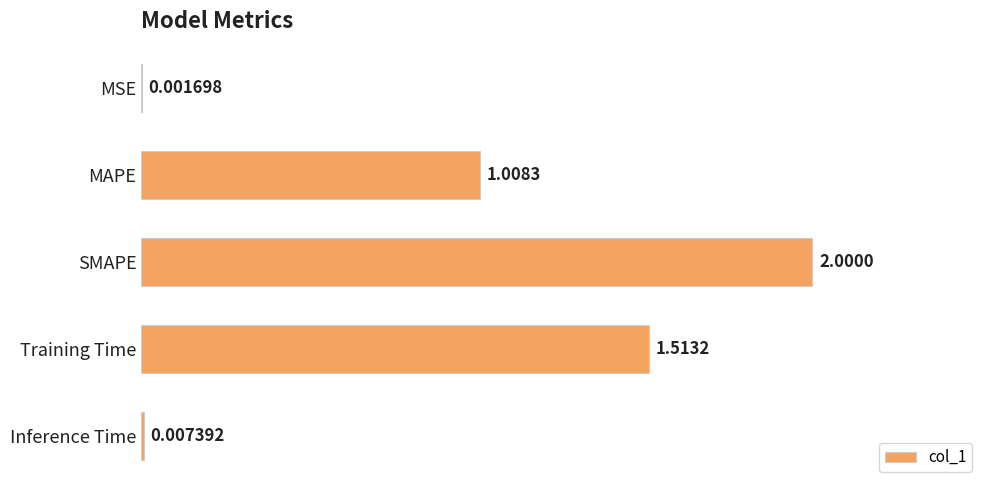

Are the bars grouped side by side (vs. stacked)?

No